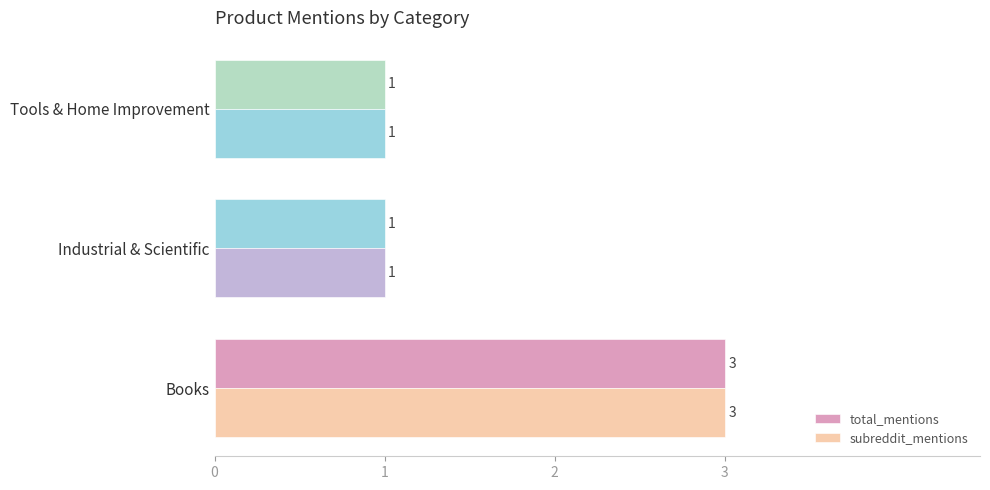

How many distinct data groups are displayed?

2